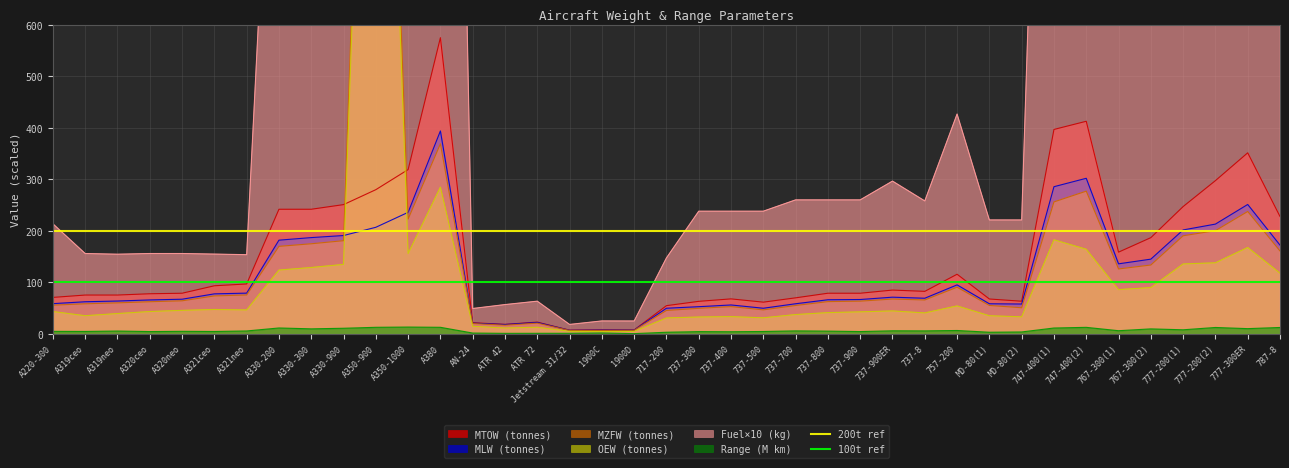

What is the maximum value for MLW (tonnes)?

394.0